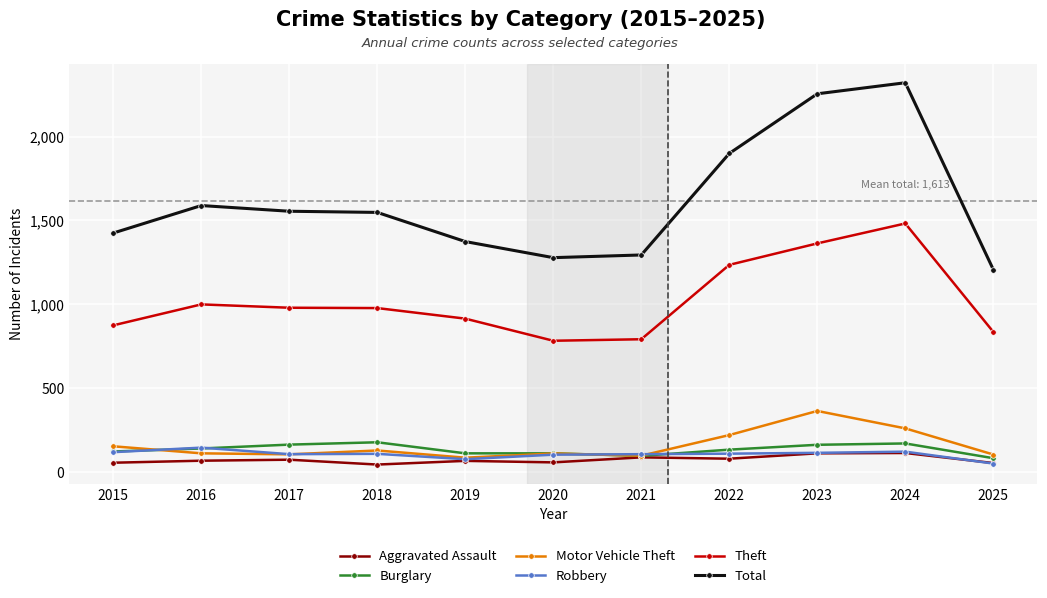

Which series has the largest total across all categories?

Total